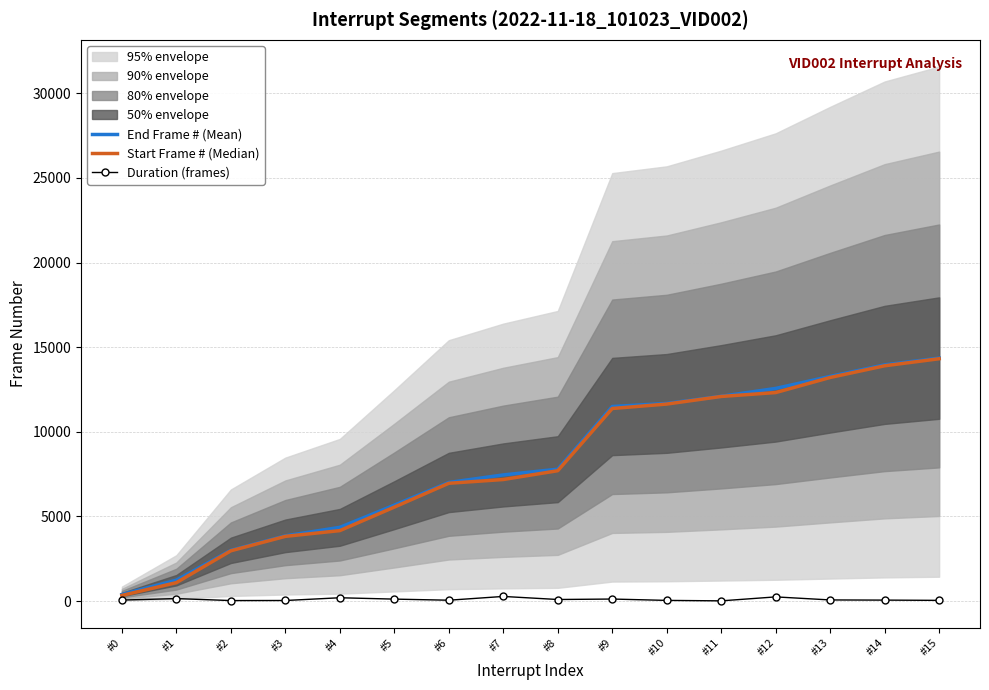

What is the highest value of the End Frame # (Mean) series?

14356